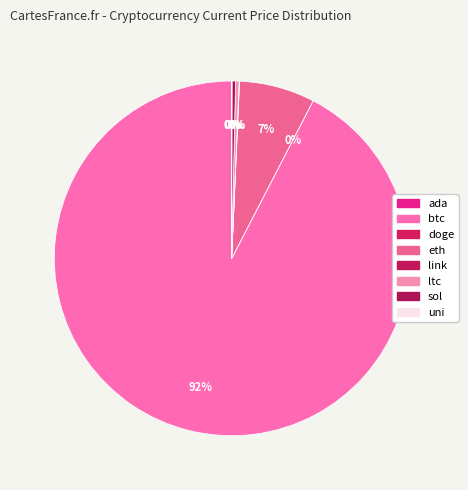

Which category accounts for the majority?

btc